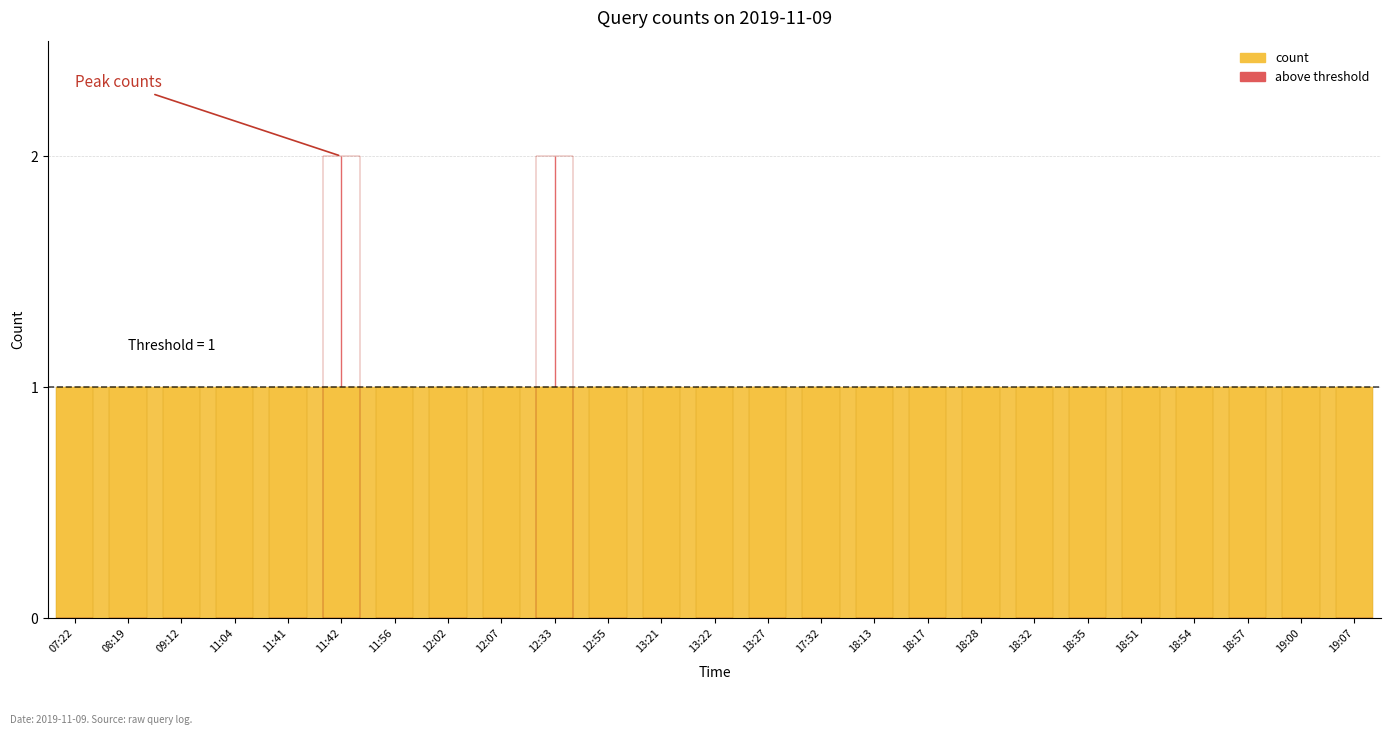

Rank the categories by value from lowest to highest.

07:22, 08:19, 09:12, 11:04, 11:41, 11:56, 12:02, 12:07, 12:55, 13:21, 13:22, 13:27, 17:32, 18:13, 18:17, 18:28, 18:32, 18:35, 18:51, 18:54, 18:57, 19:00, 19:07, 11:42, 12:33